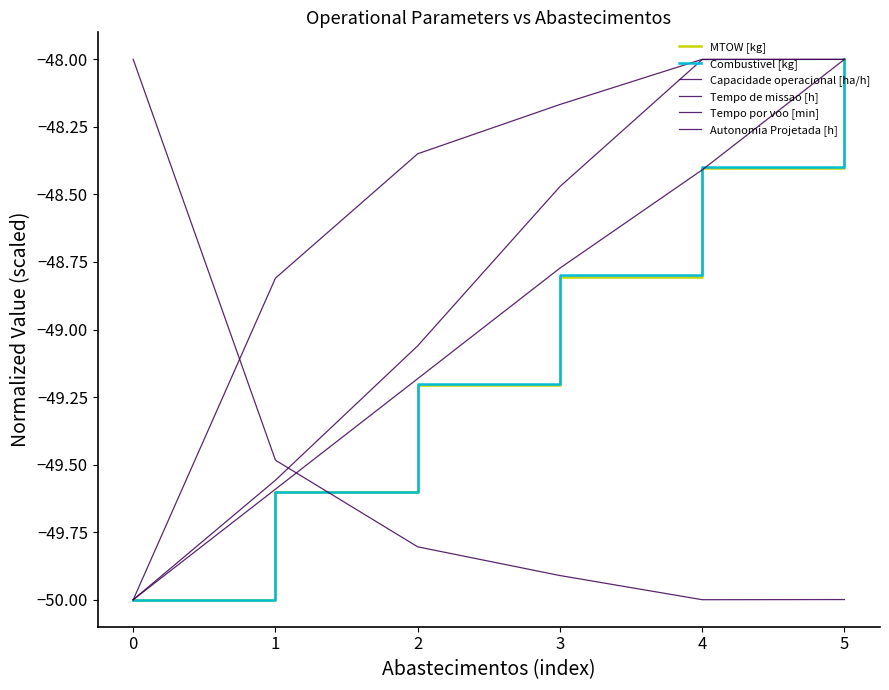

How many lines are shown in the chart?

6